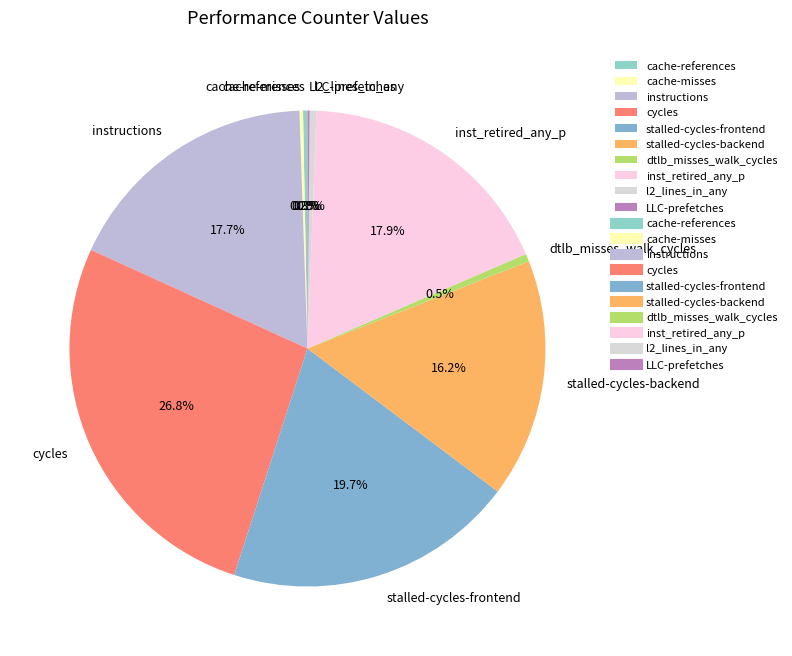

Which category has the biggest portion of the pie?

cycles